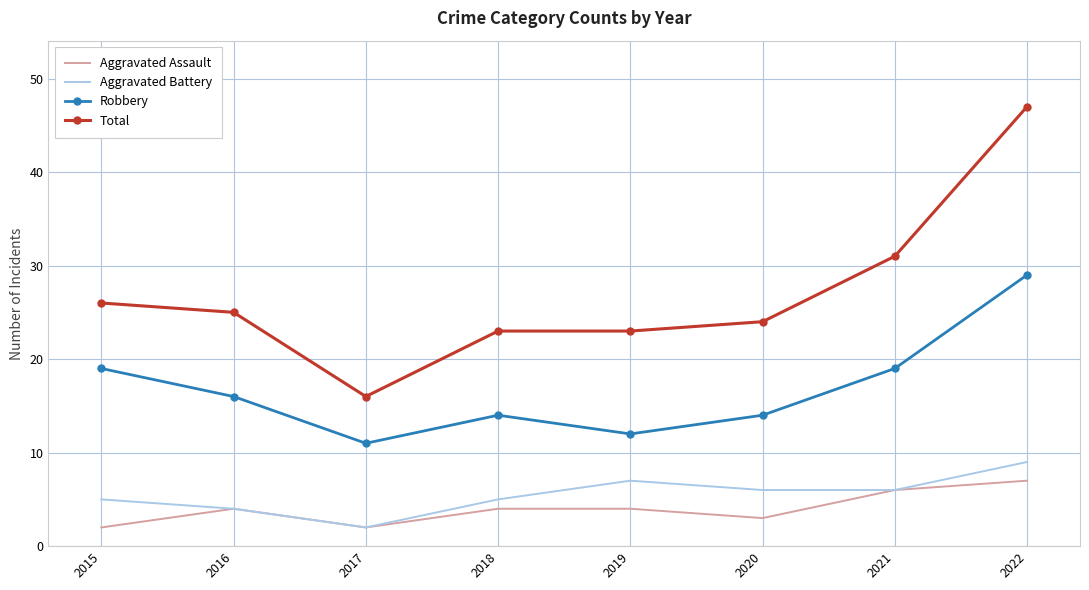

At which category is the sum across all series the highest?

2022